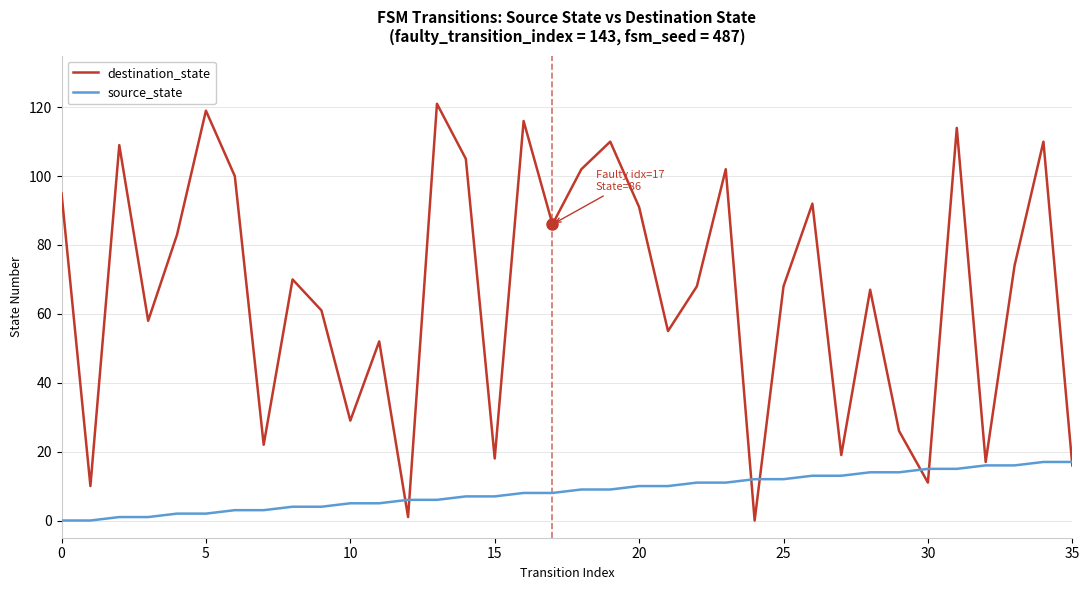

Which series has the widest spread of values?

destination_state